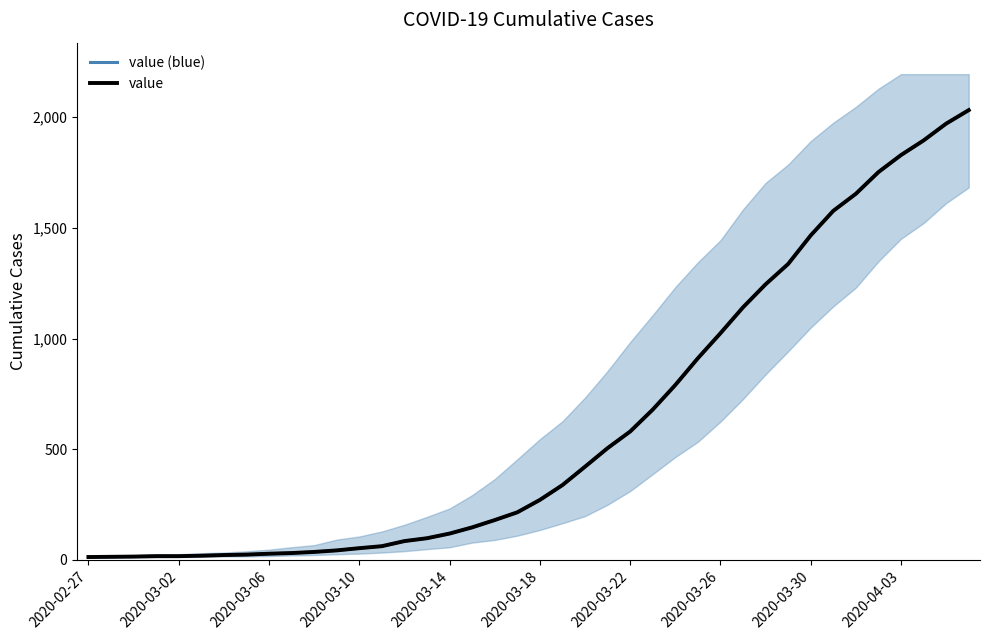

Where is value (blue) nearest to the value 1022?

2020-03-26